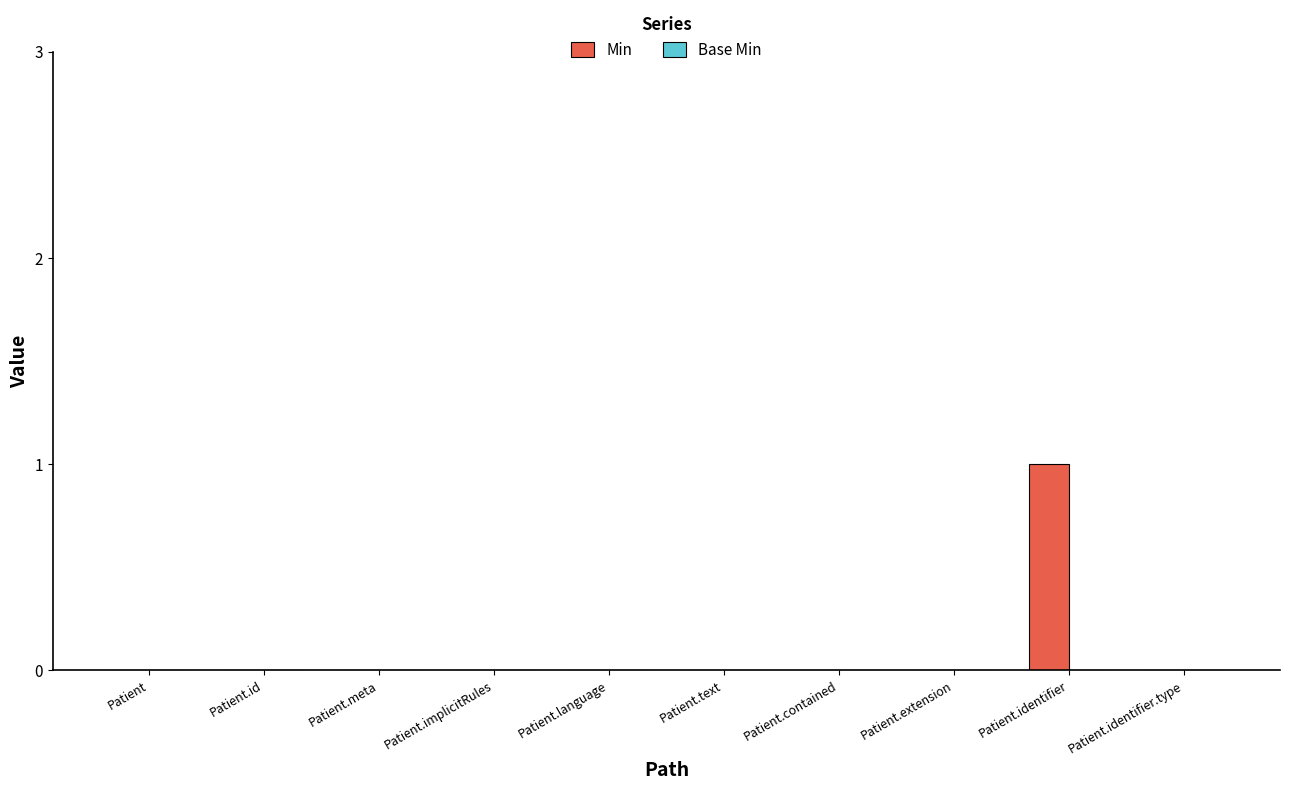

What is the change in value from Patient.id to Patient.identifier?

+1